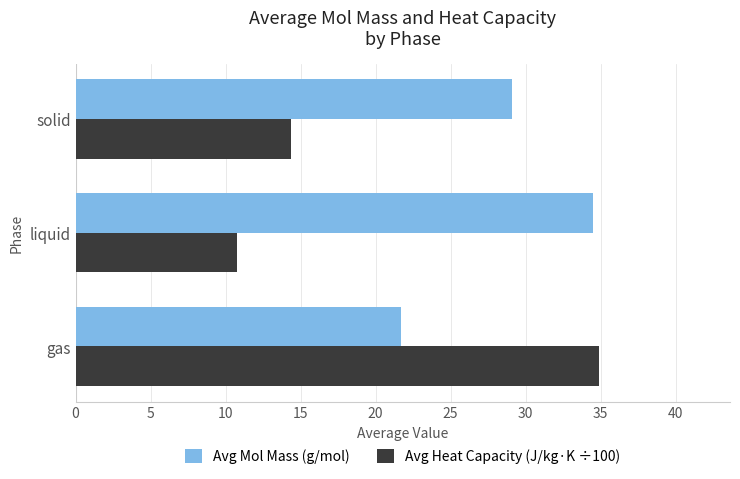

What is the minimum value shown in the chart?

10.8